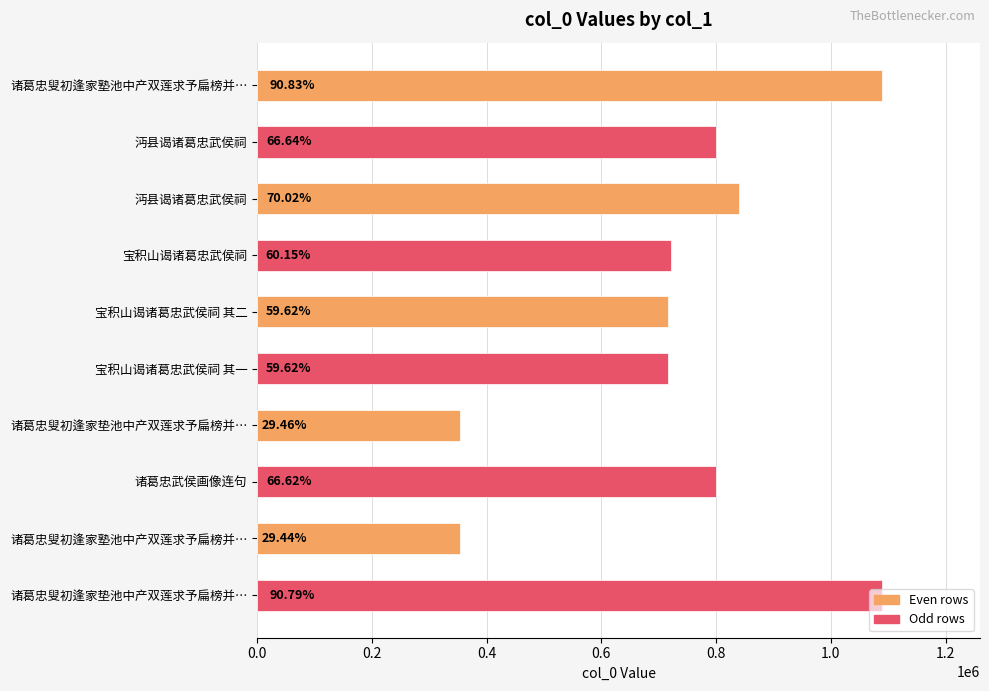

How many bars are there in total?

10